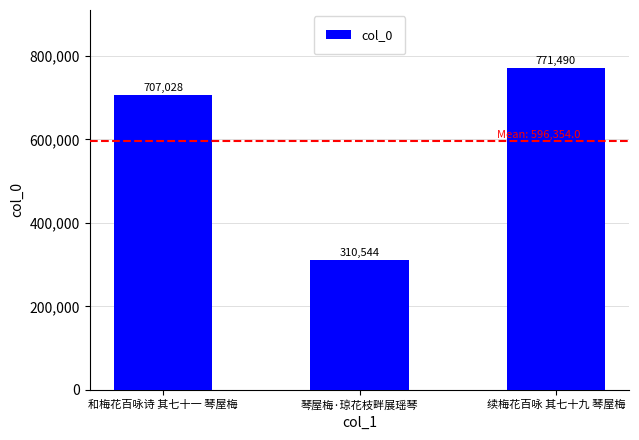

What is the value of the 3rd bar from the left?

771490